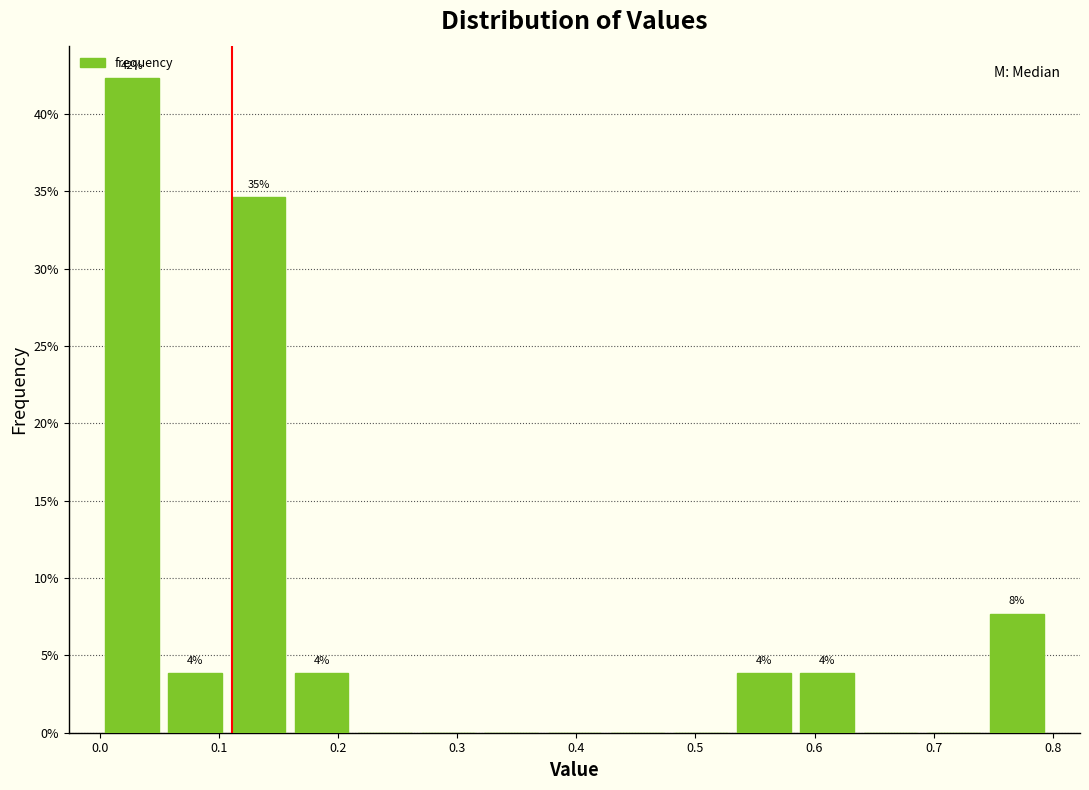

Over which range of the x-axis is the bar tallest?

0.00 to 0.05